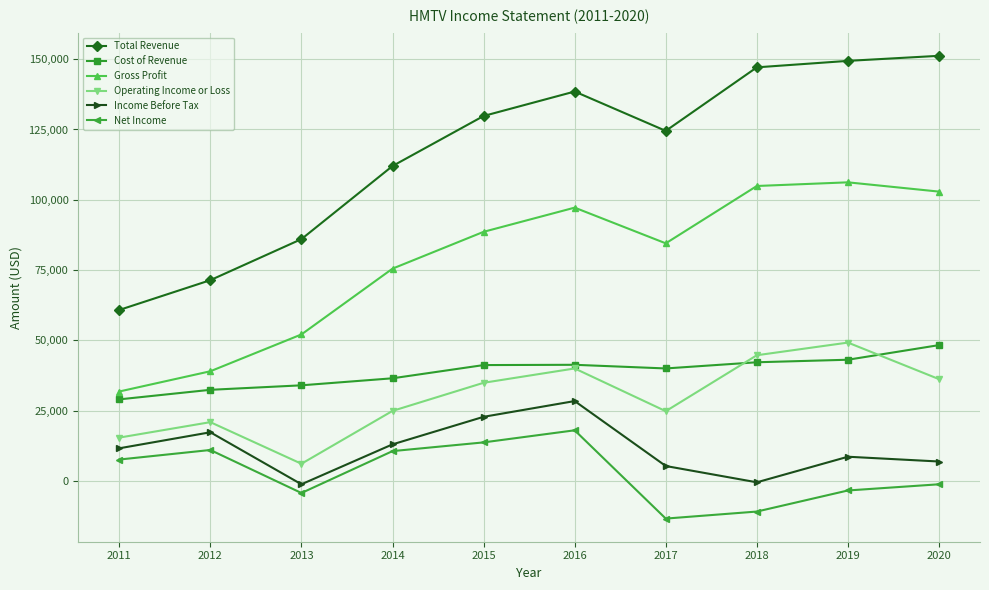

Which series has the largest range (max minus min)?

Total Revenue